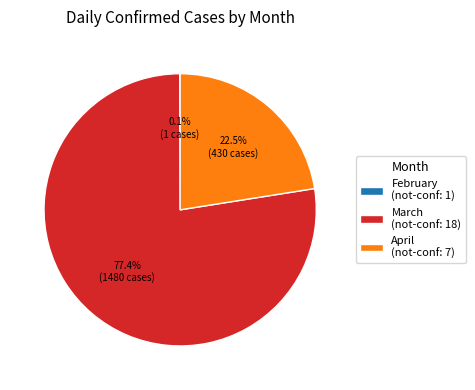

Which category accounts for the majority?

March (not-conf: 18)